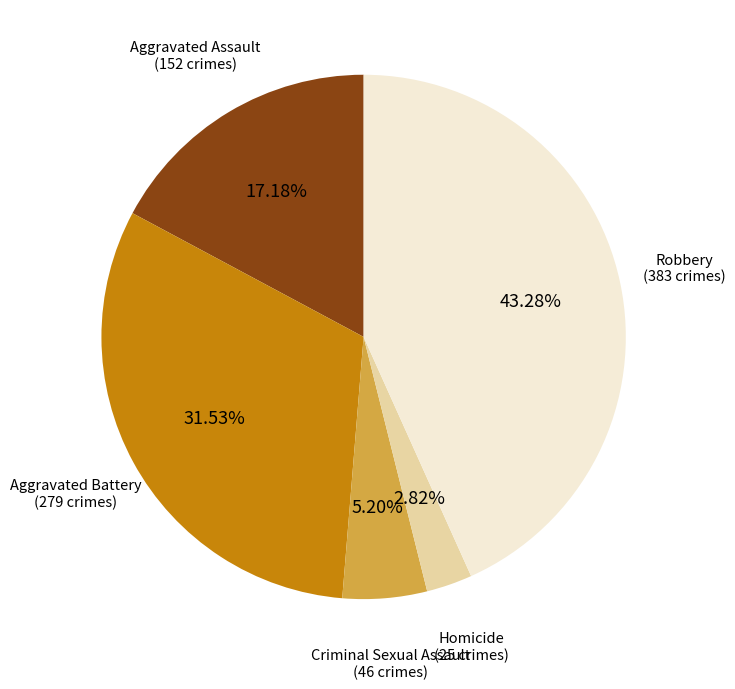

How many segments does this pie chart have?

5